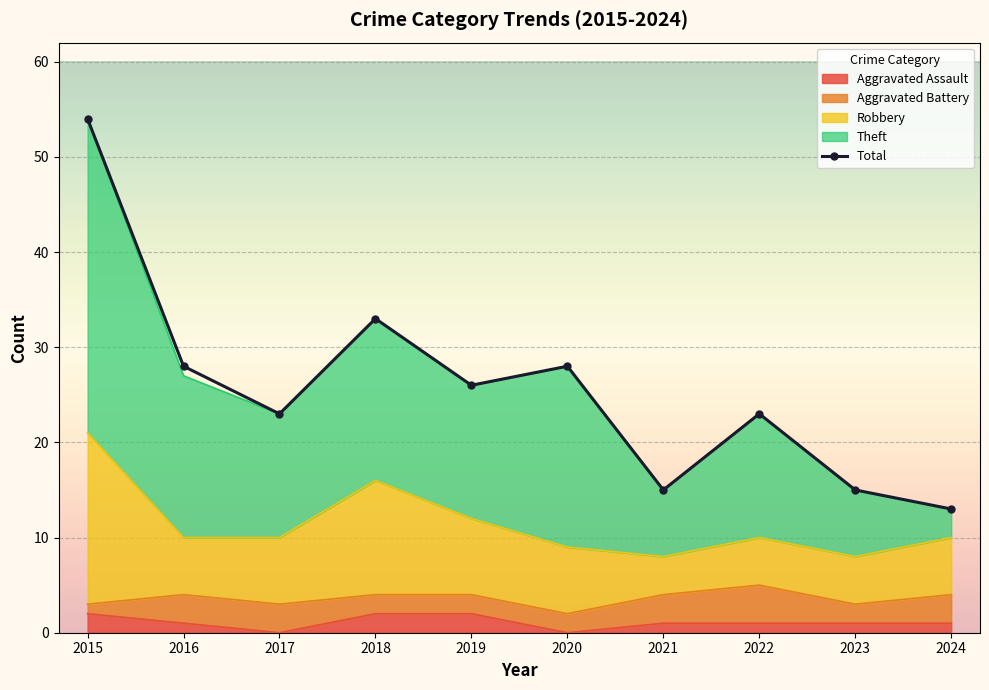

What is the total value across all series at 2018?

68